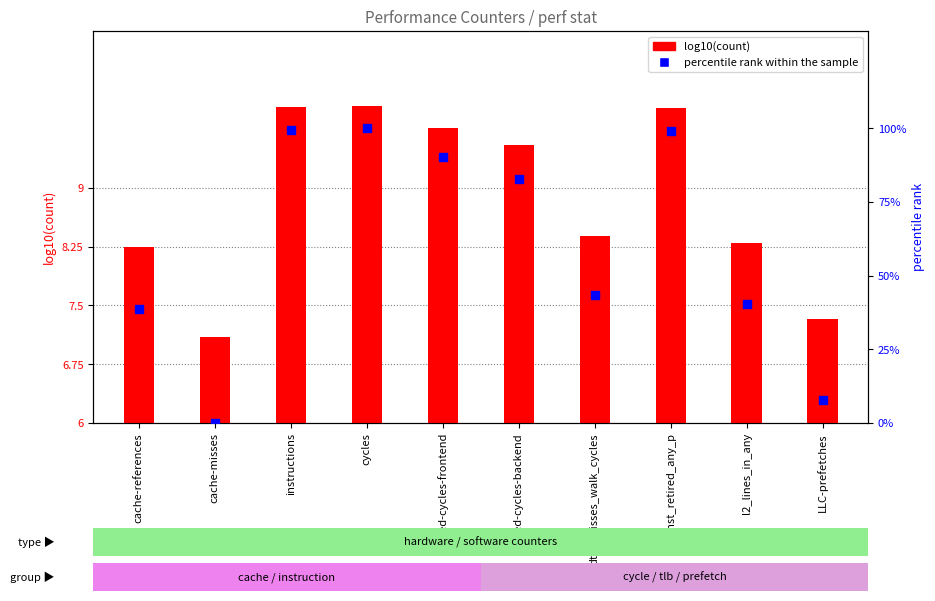

Which series reaches the maximum Y coordinate?

percentile rank within the sample